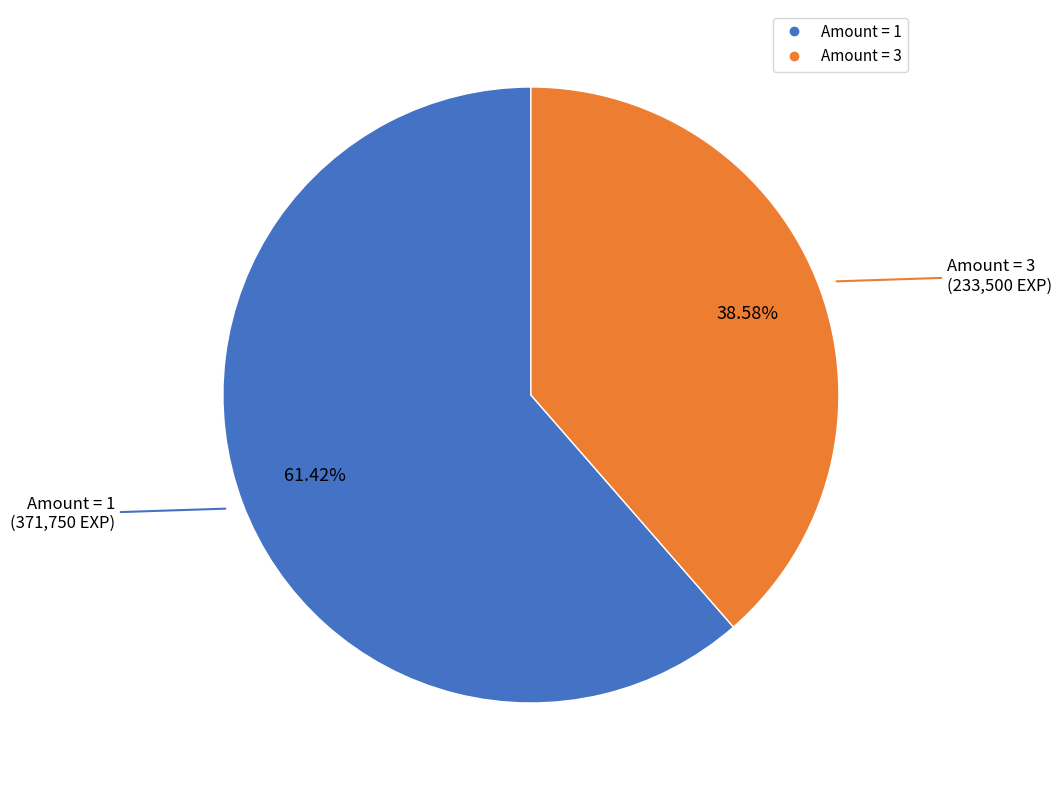

Is there any slice that represents more than half of the pie?

Yes